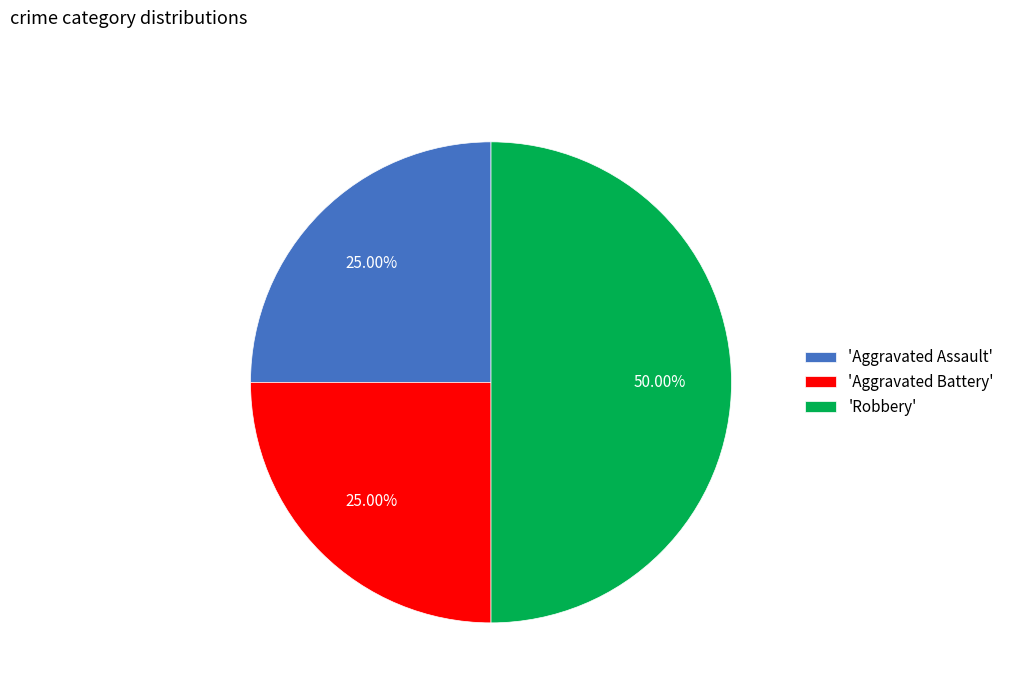

Between 'Robbery' and 'Aggravated Assault', which is larger?

'Robbery'